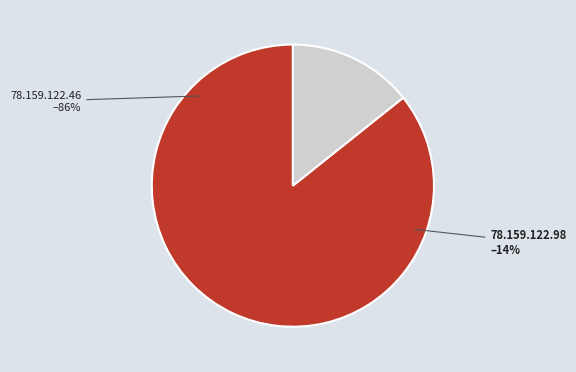

How many slices are in this pie chart?

2